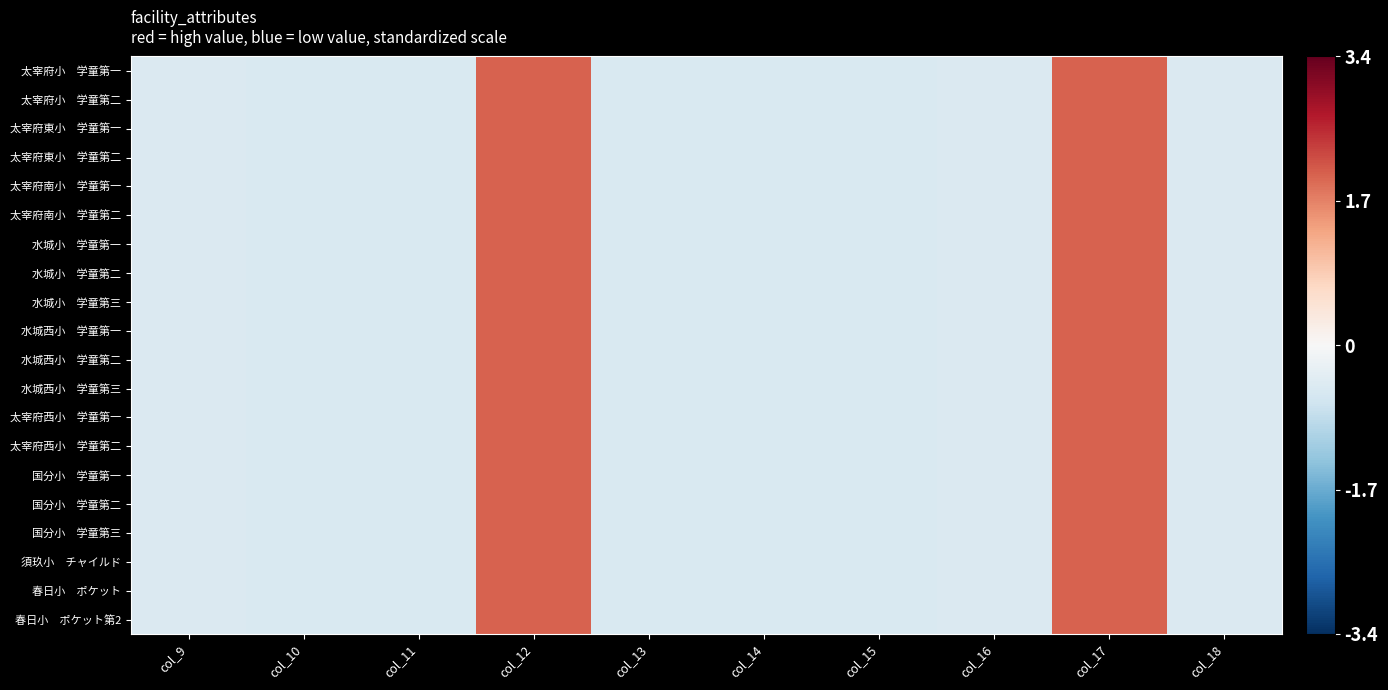

At which category does the chart reach its minimum across all series?

col_10